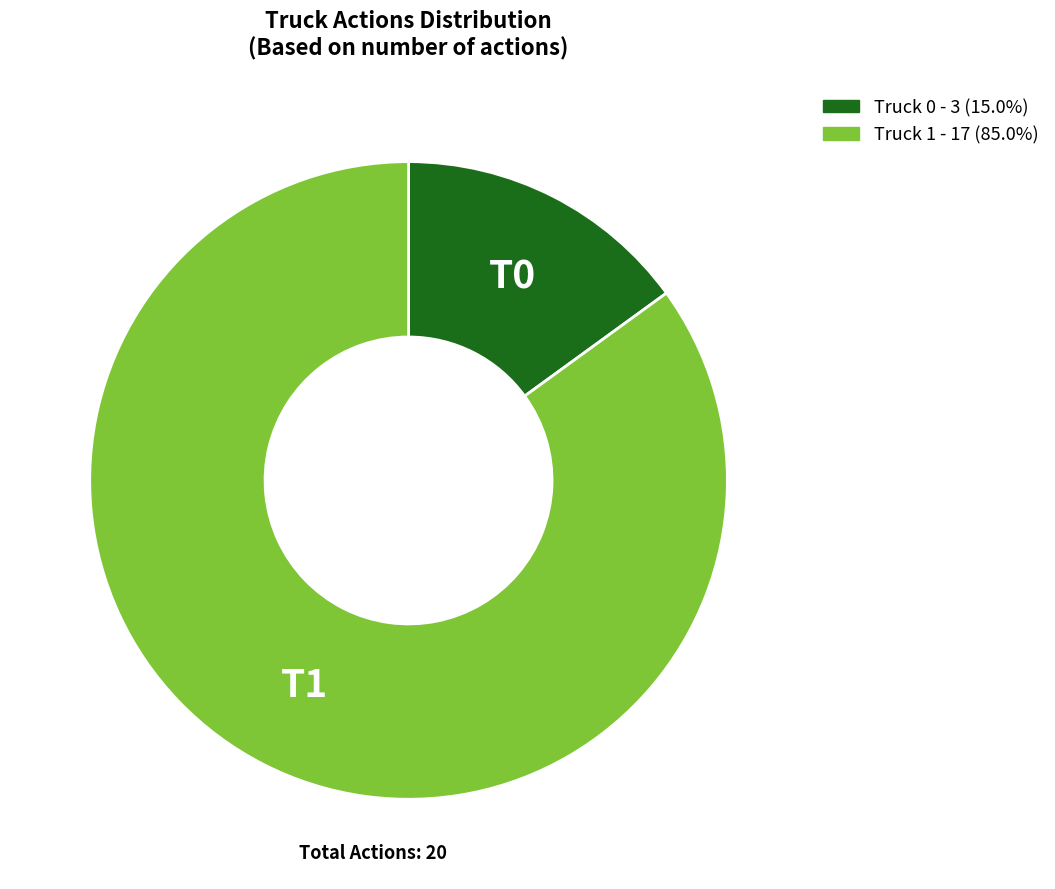

How many segments does this pie chart have?

2